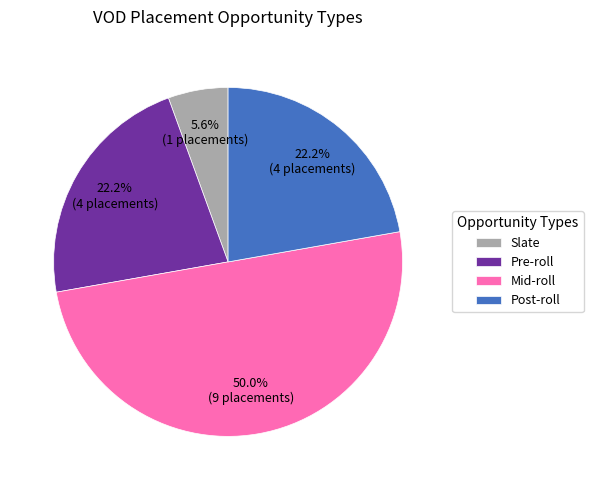

Approximately how many times larger is the value at Pre-roll compared to Post-roll?

1.0